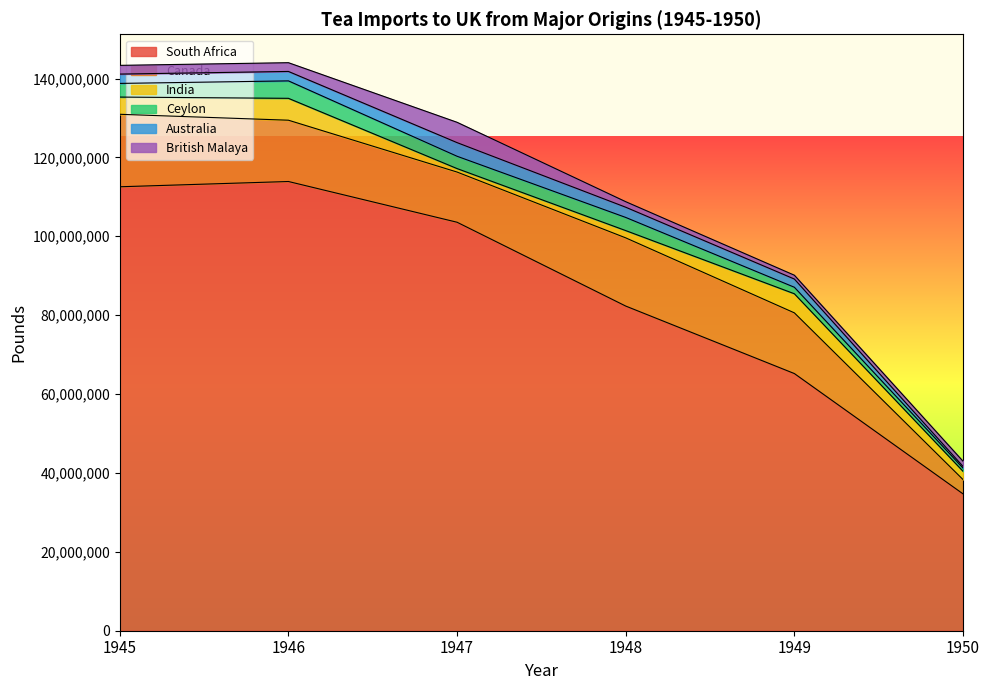

Reading left to right, list all the values displayed in this chart.

South Africa: 112552188	113889896	103561448	82310512	65200193	34698960
Canada: 18377039	15539613	12723206	17290048	15388746	3629025
India: 4365207	5548442	883008	1845402	4842066	2094954
Ceylon: 3463505	4422962	3121263	3332582	1648733	808793
Australia: 2365227	2391413	3456709	2590641	2082458	429475
British Malaya: 2212378	2220452	5153785	1402586	970161	1314149